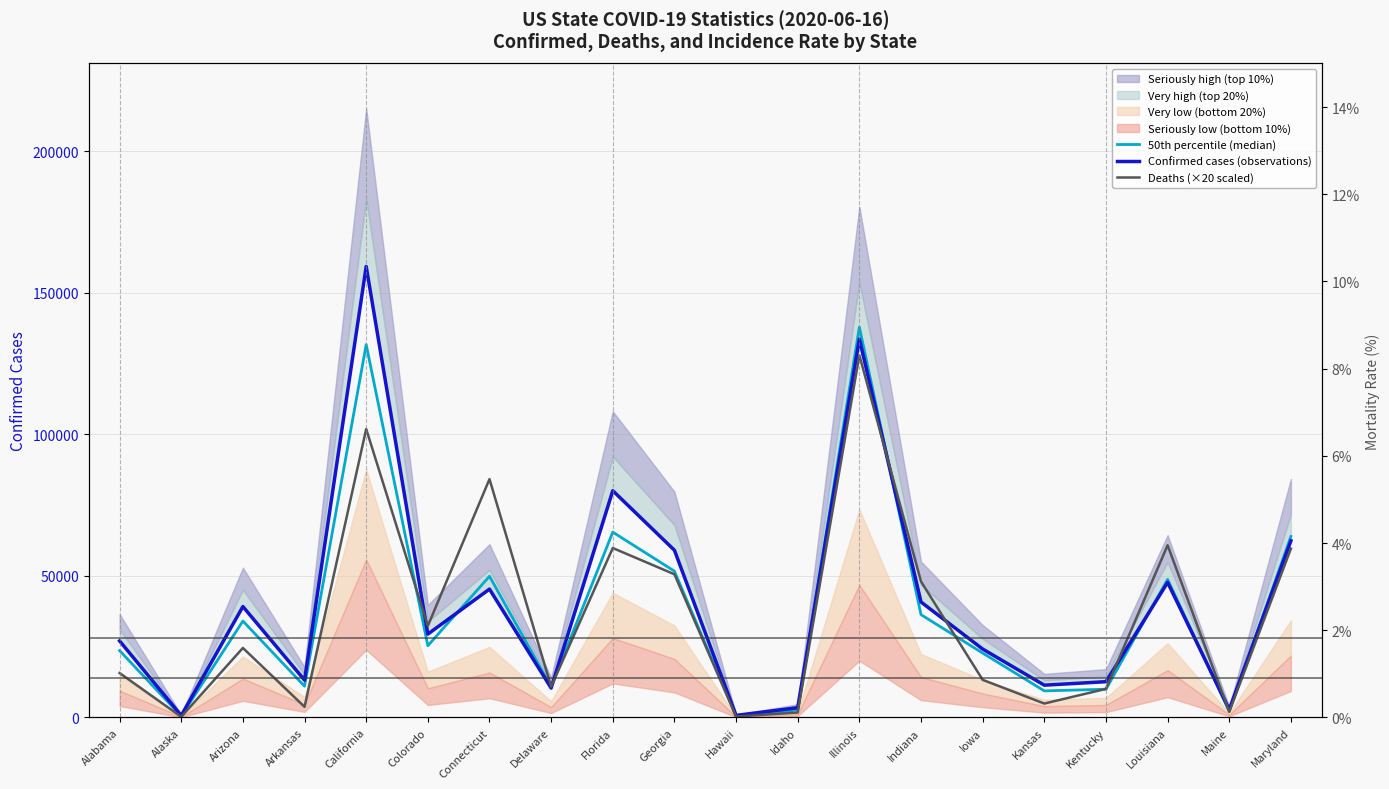

What is the lowest value of the 50th percentile (median) series?

501.9